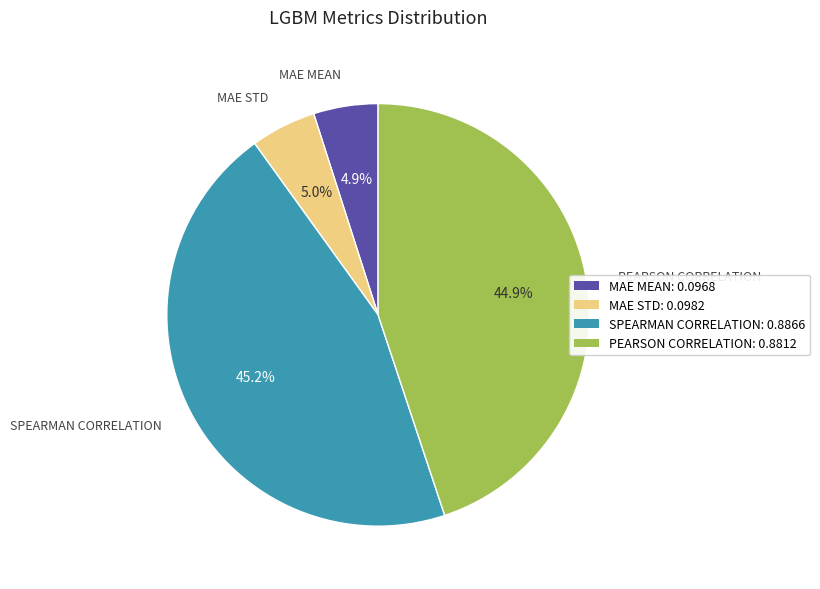

Does any single category account for the majority?

No